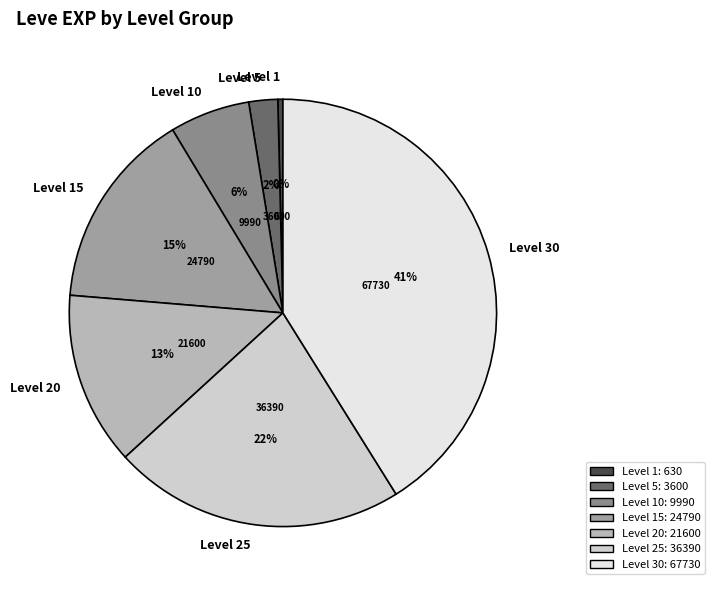

Which slice is the largest?

Level 30